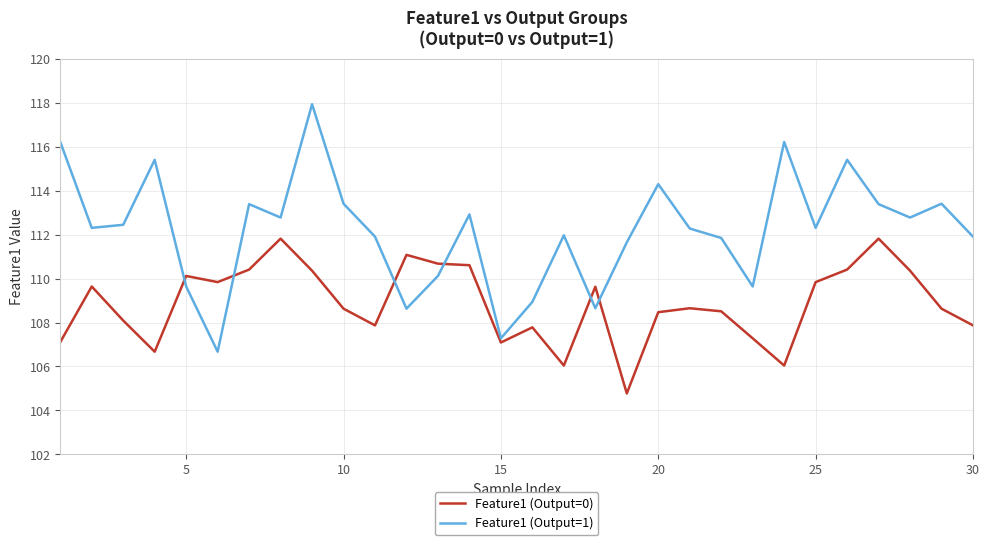

Count the number of data series in this chart.

2